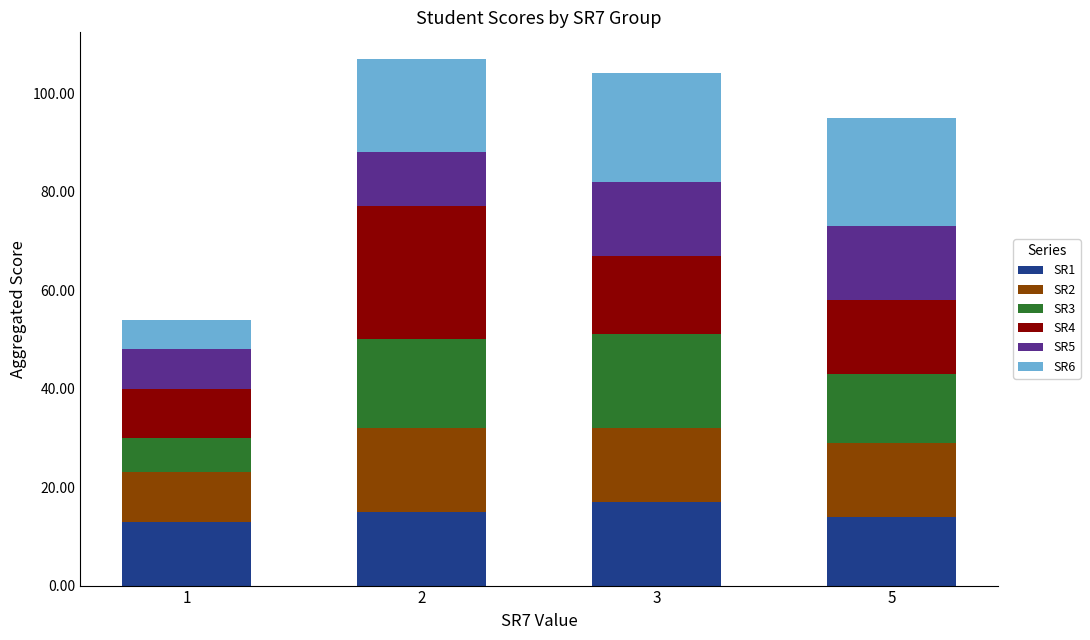

What is the total value across all series at 3?

104